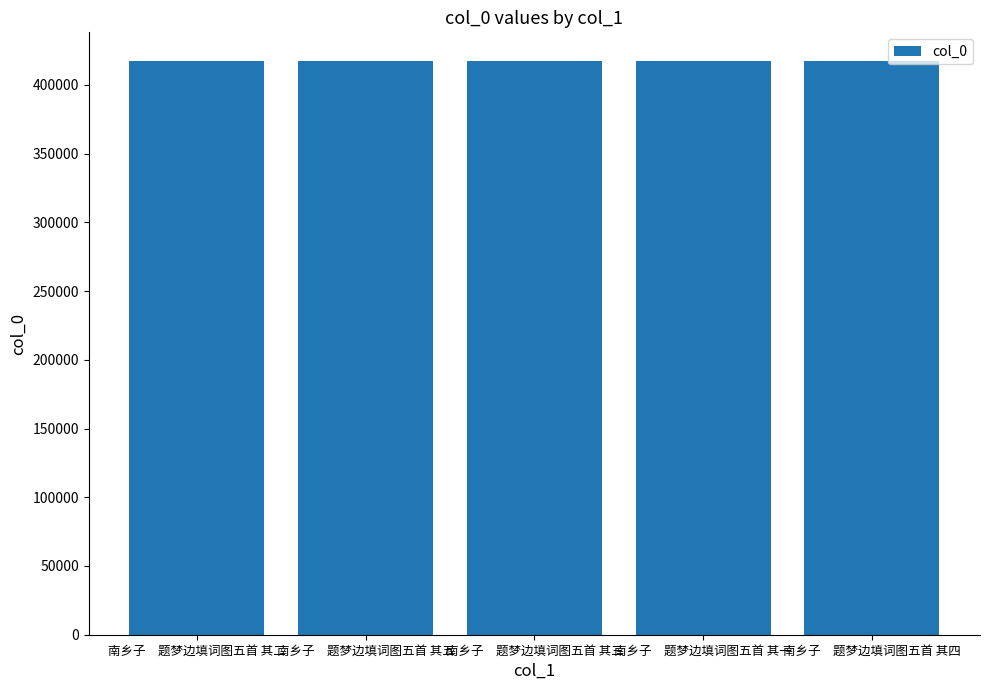

How many series are shown in this chart?

1